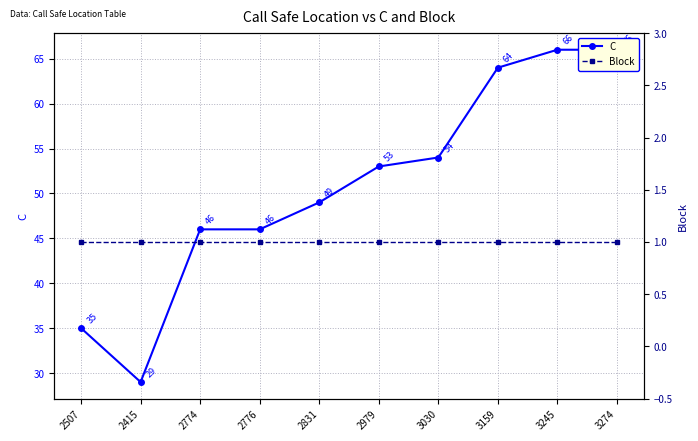

Rank the series at 3159 from lowest to highest value.

Block, C